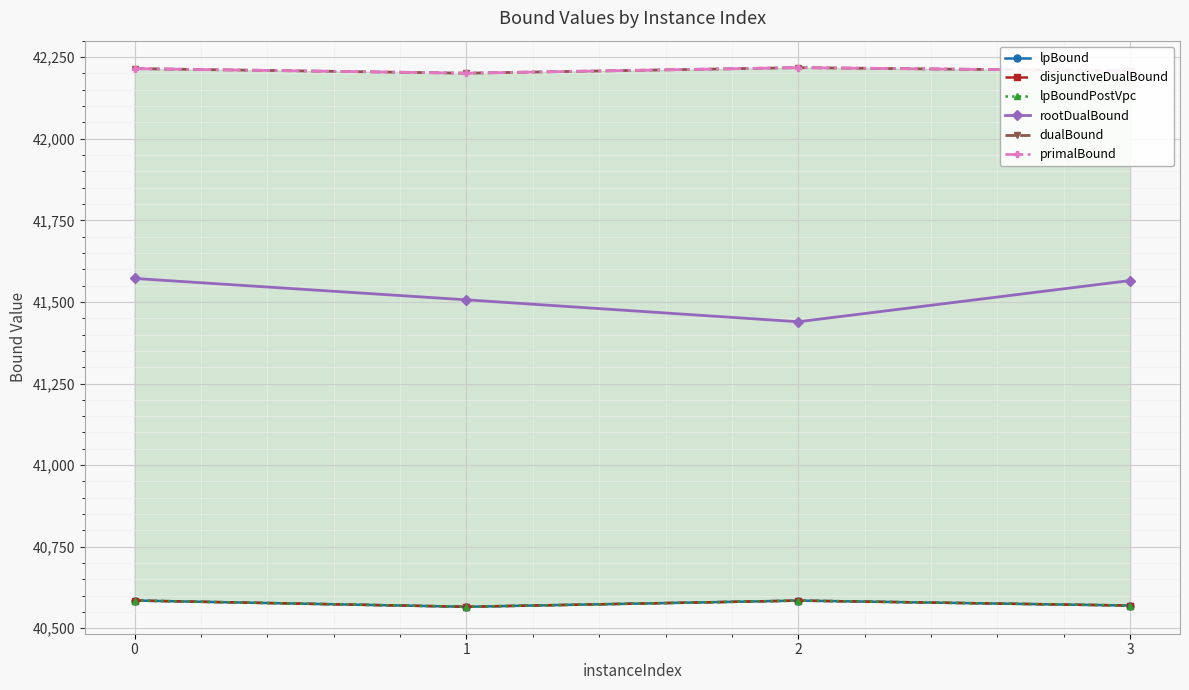

The value of rootDualBound at 3 is 41565.6. True or false?

True